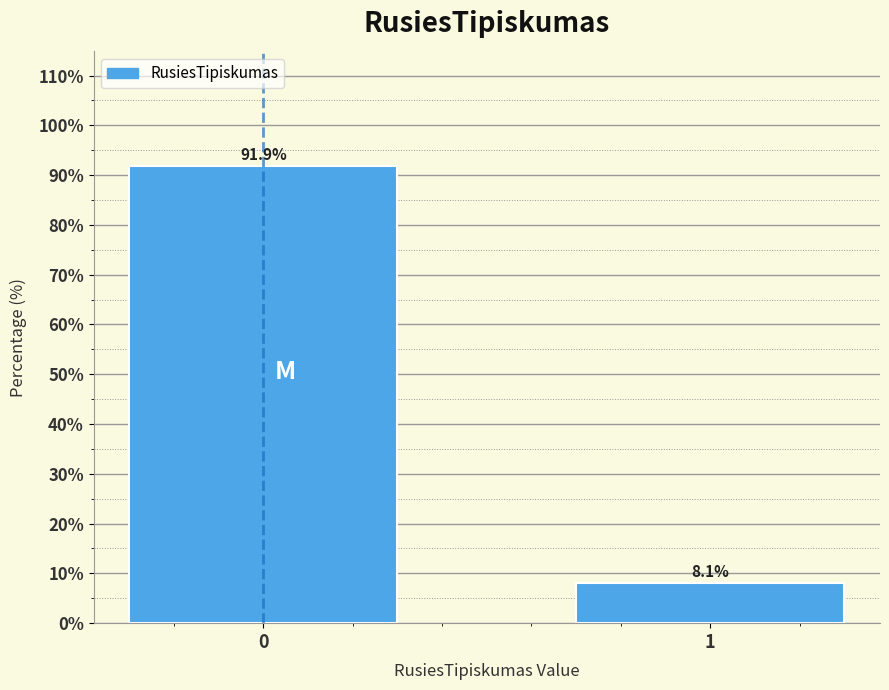

Reading left to right, transcribe all the data shown in this chart.

91.9	8.1